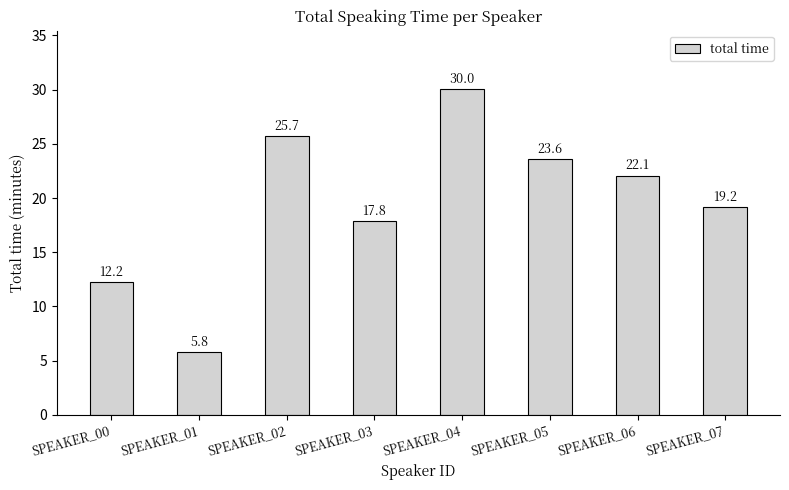

List the labels in order of value, smallest first.

SPEAKER_01, SPEAKER_00, SPEAKER_03, SPEAKER_07, SPEAKER_06, SPEAKER_05, SPEAKER_02, SPEAKER_04